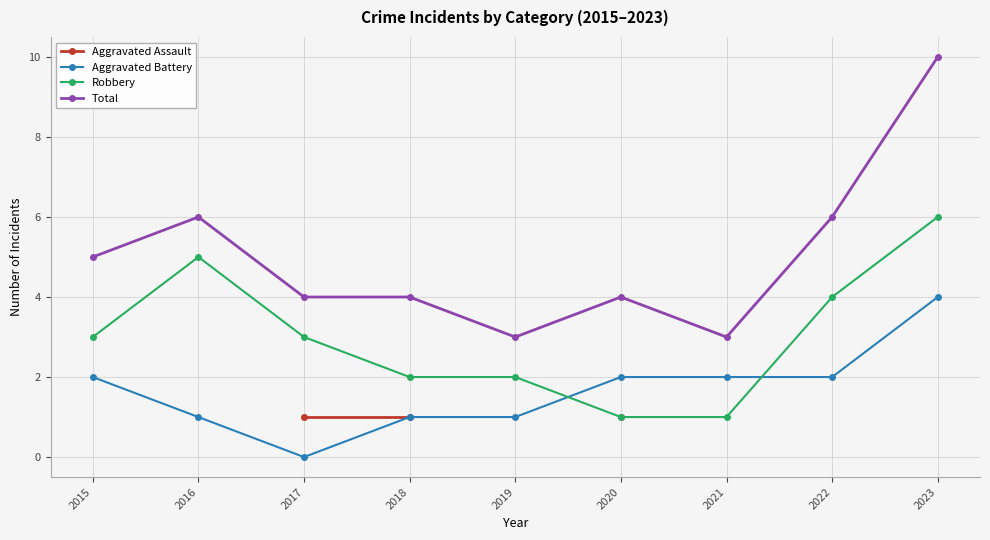

True or false: Aggravated Assault and Robbery cross at least once.

False